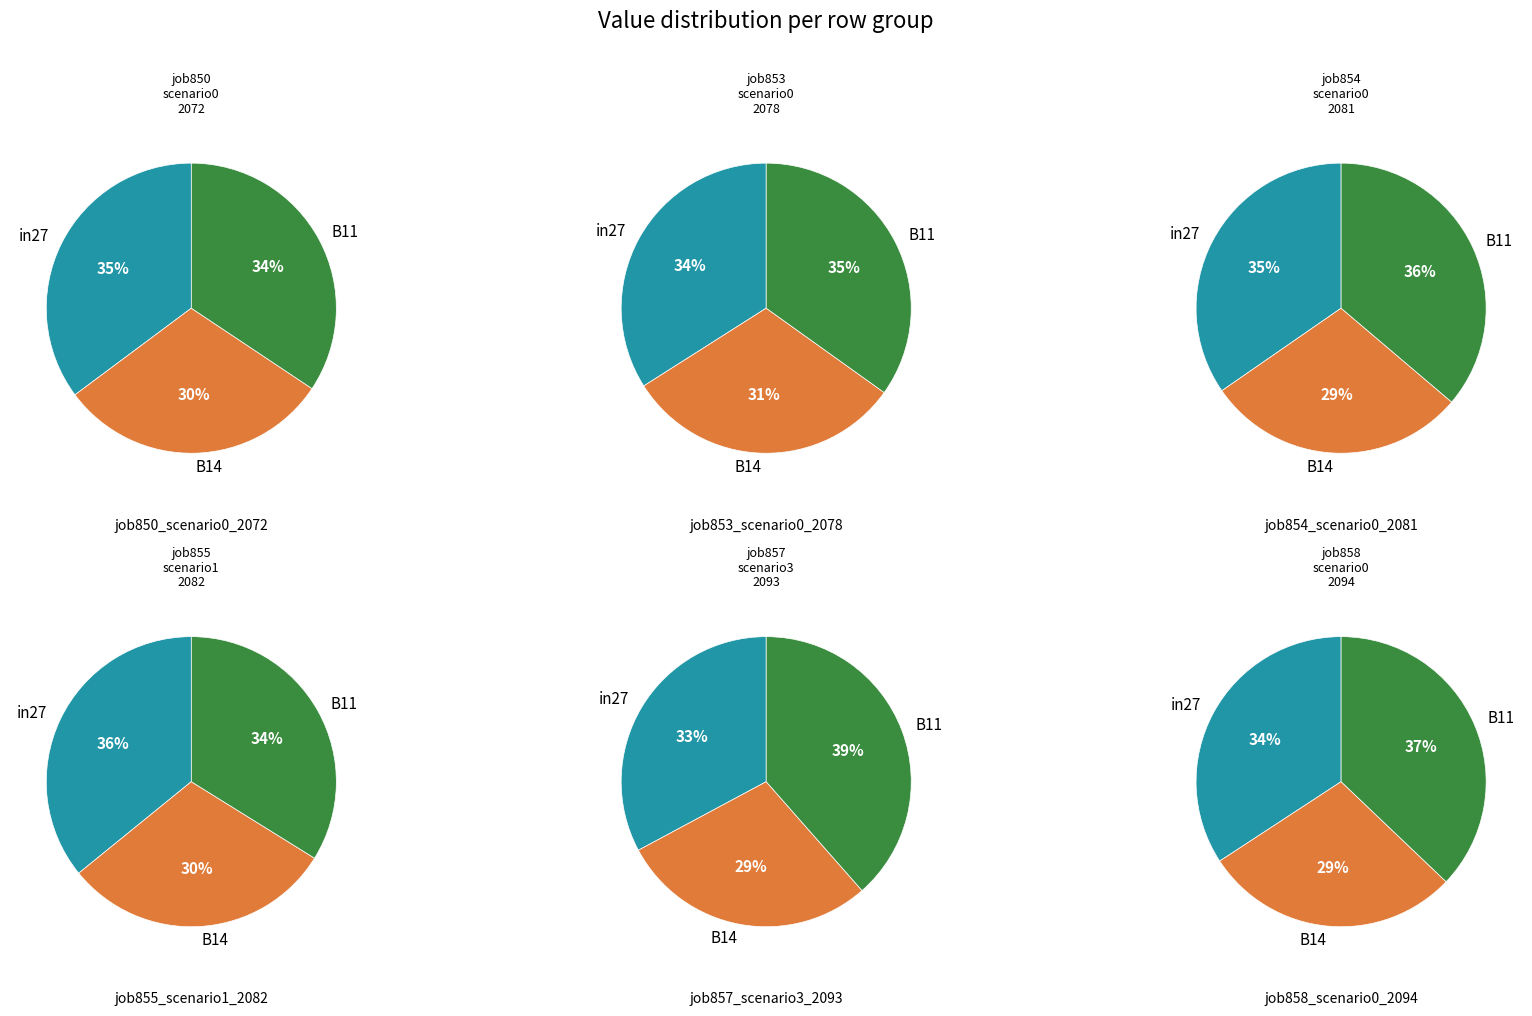

What percentage is NOT represented by B14?

69.5%